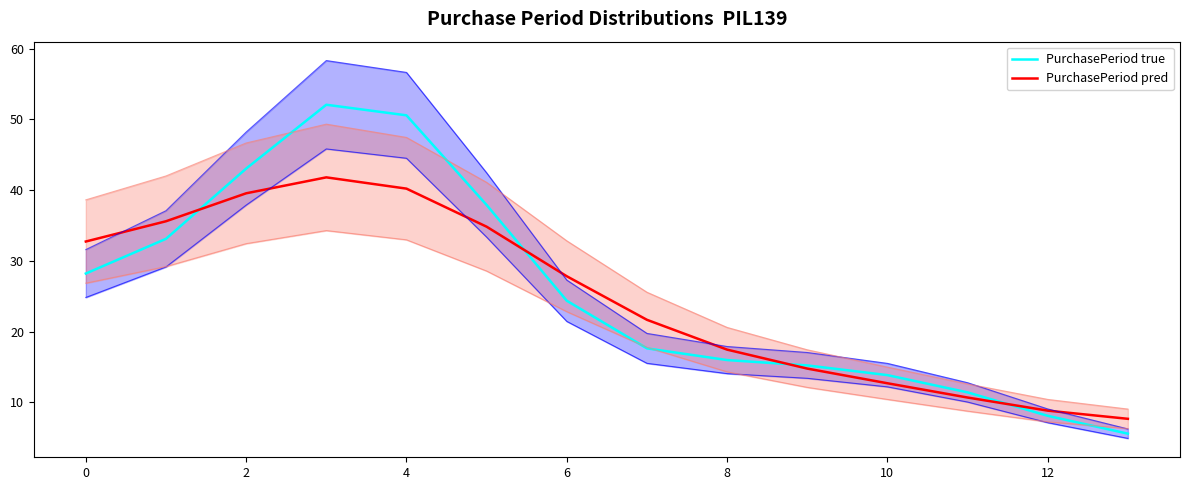

List the series in order of their peak value, lowest first.

PurchasePeriod pred, PurchasePeriod true